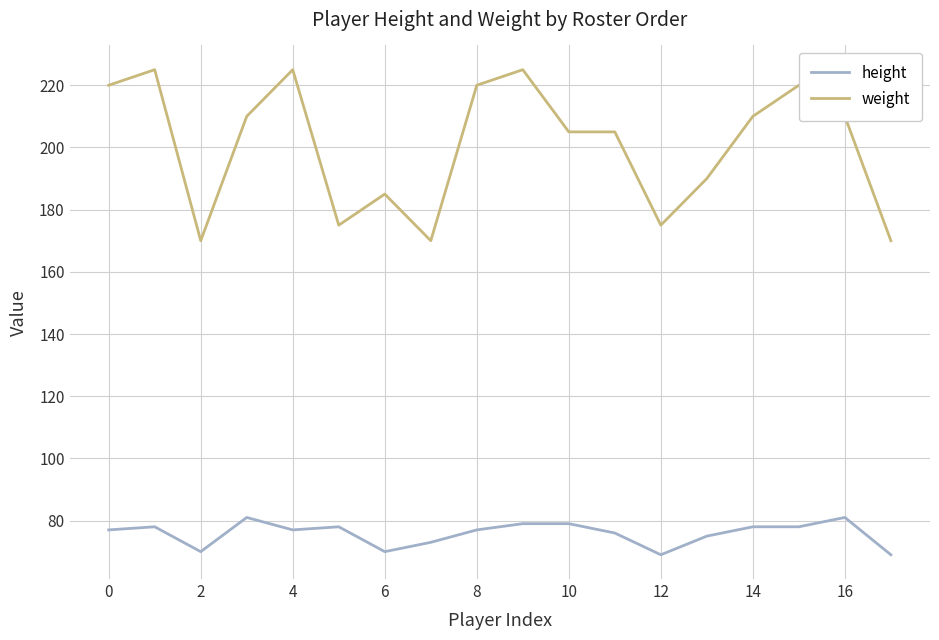

What is the maximum value for weight?

225